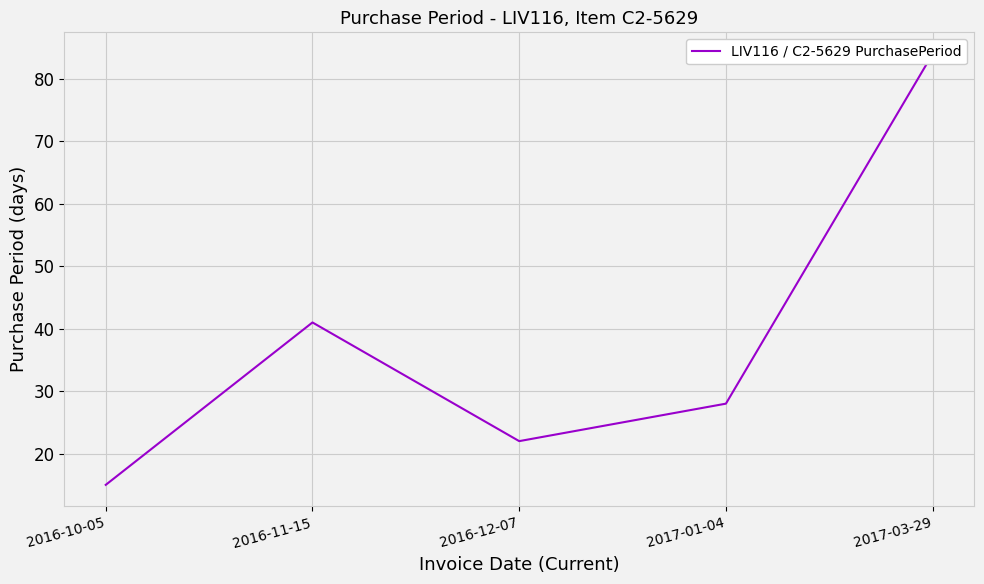

Rank the categories by value from lowest to highest.

2016-10-05, 2016-12-07, 2017-01-04, 2016-11-15, 2017-03-29